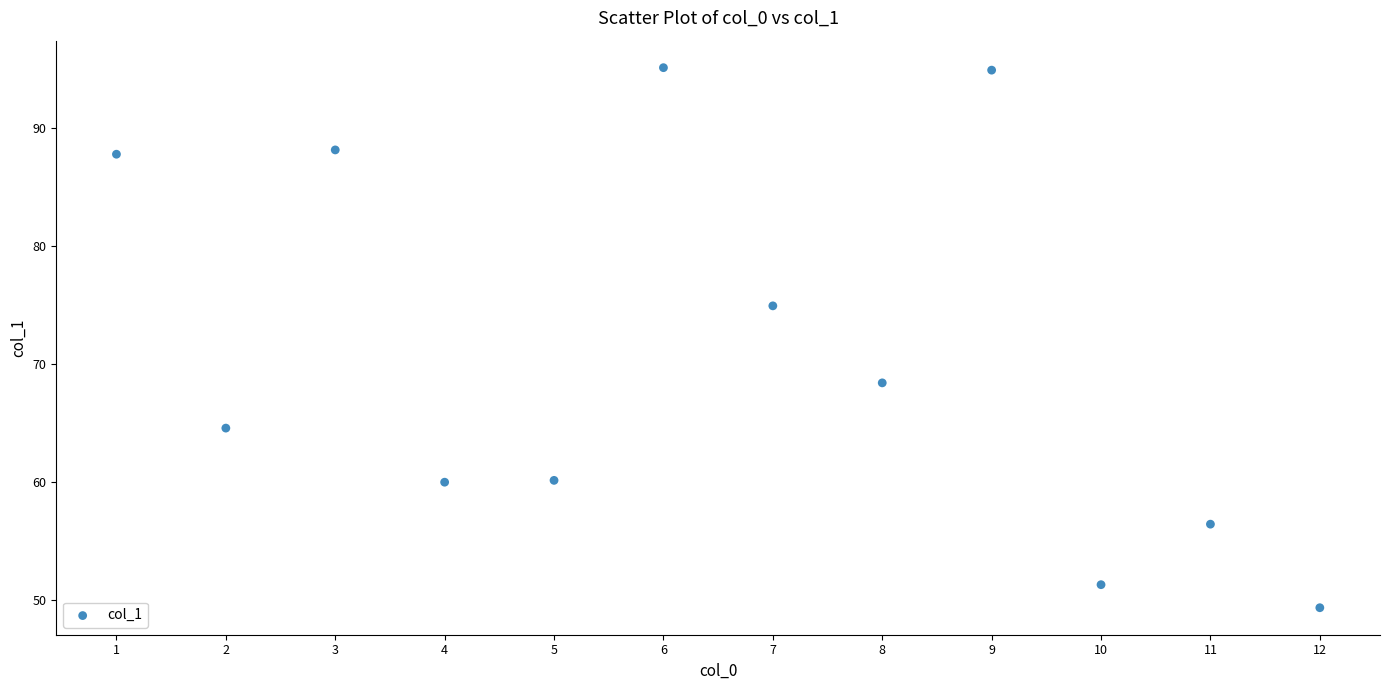

What Y value in the scatter plot is closest to 72?

74.9